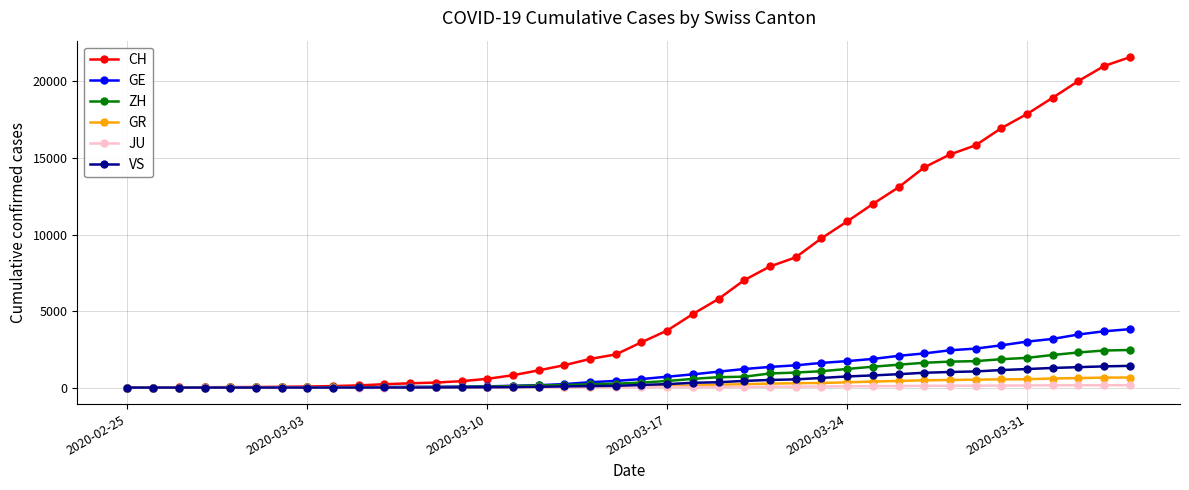

What is the greatest value displayed?

21587